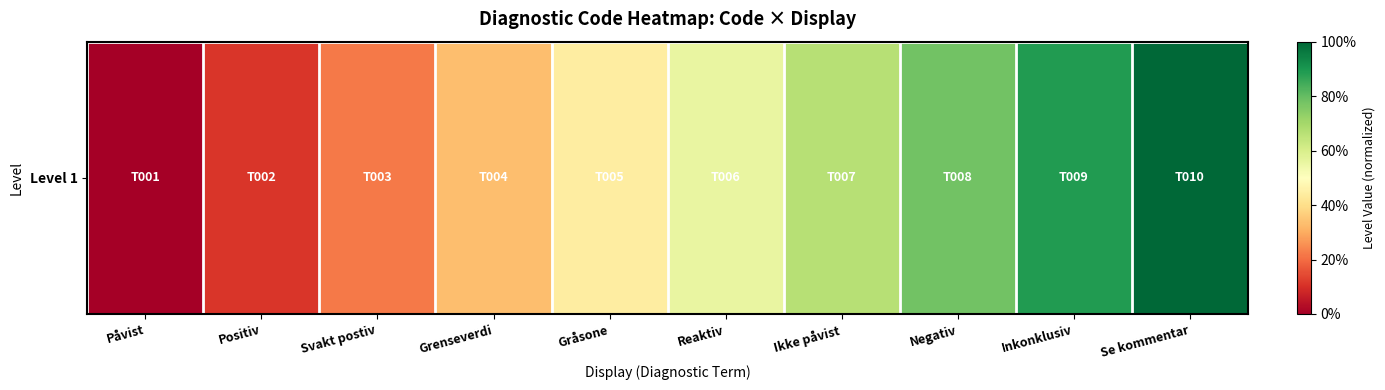

Is it true that the value at Positiv is 0.1?

True